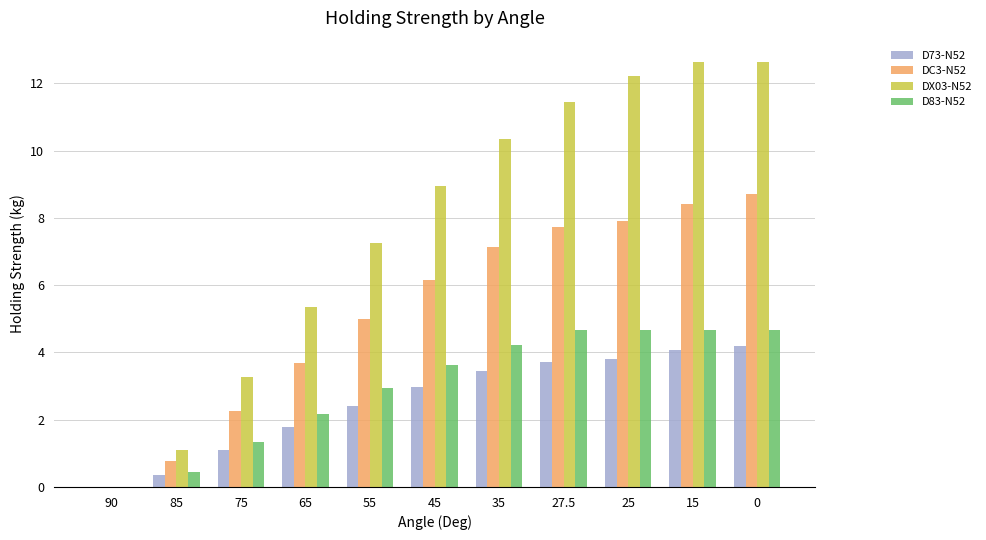

Which series has the largest total across all categories?

DX03-N52